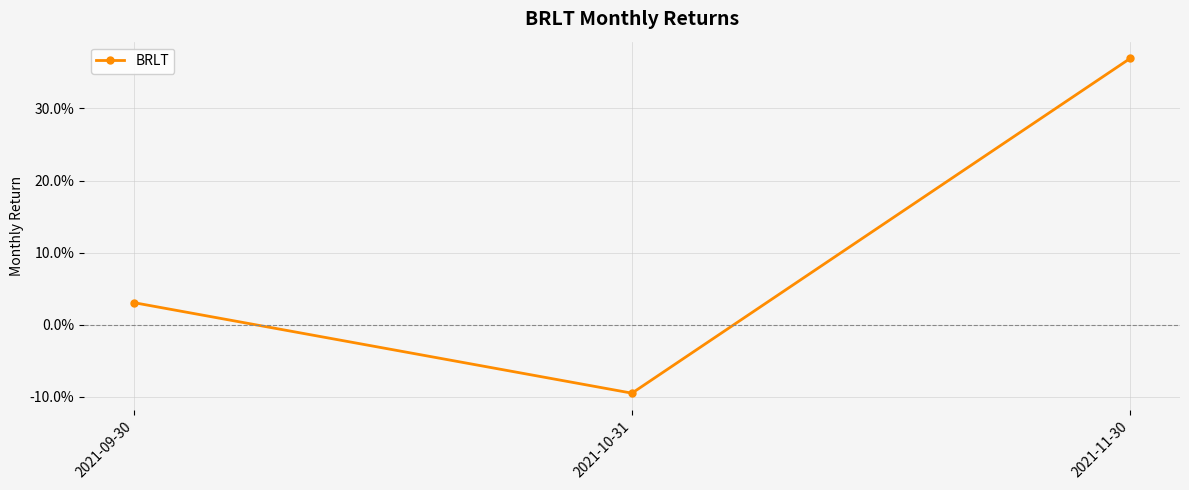

What is the change in value from 2021-10-31 to 2021-11-30?

+0.5